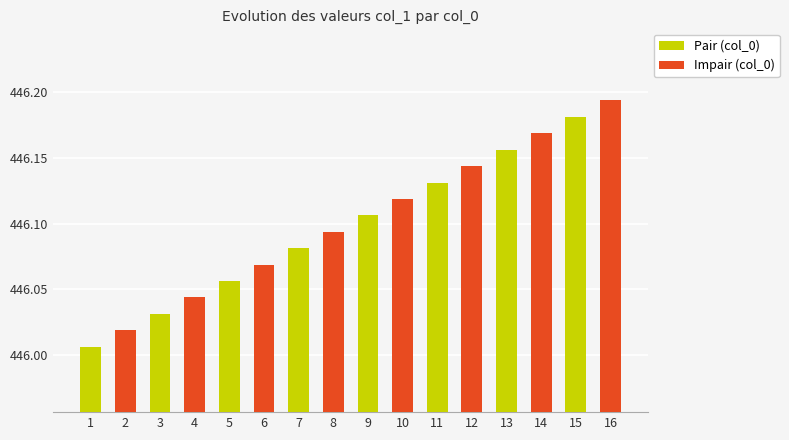

At which category does the chart reach its peak across all series?

16